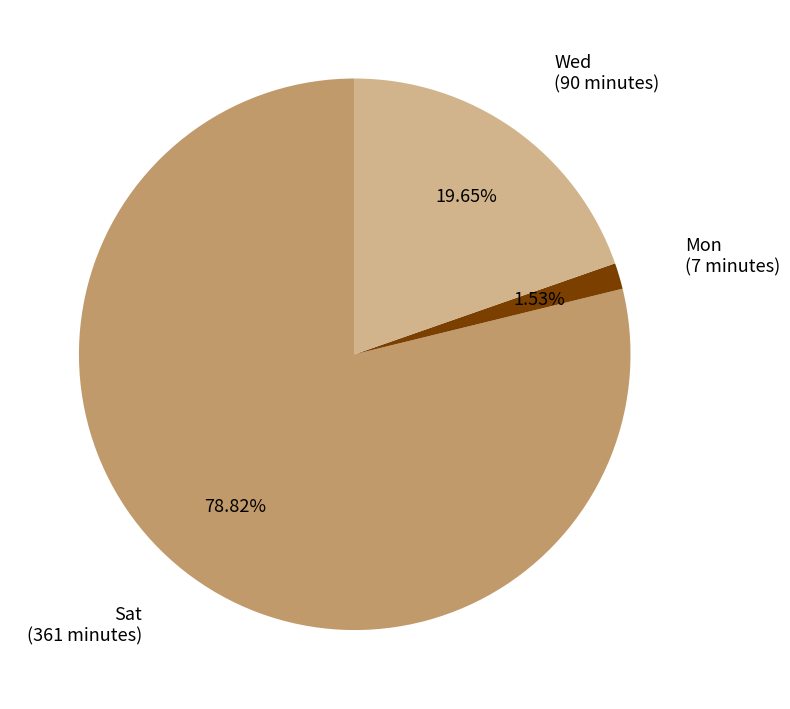

Which category has the biggest portion of the pie?

Sat